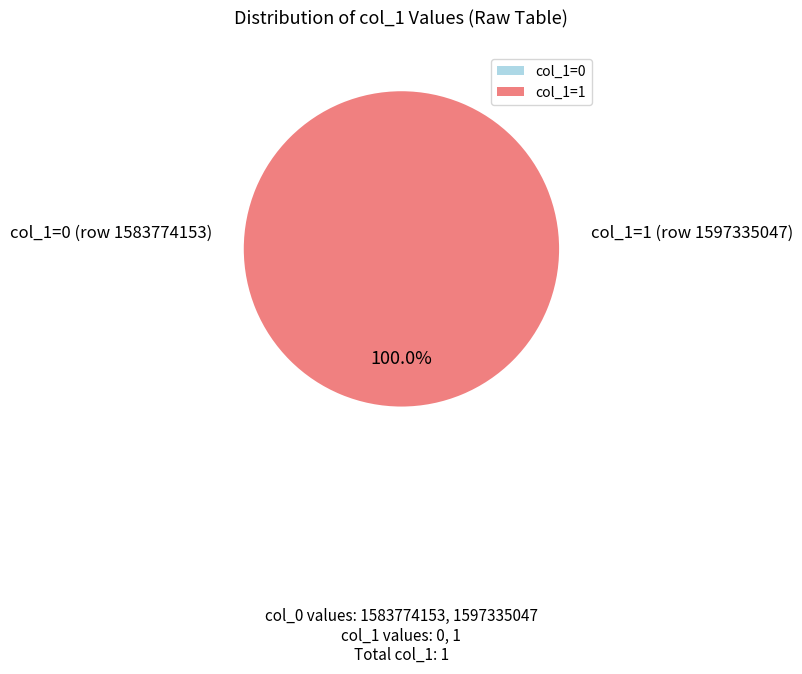

What is the total percentage of 1583774153 and 1597335047?

100.0%